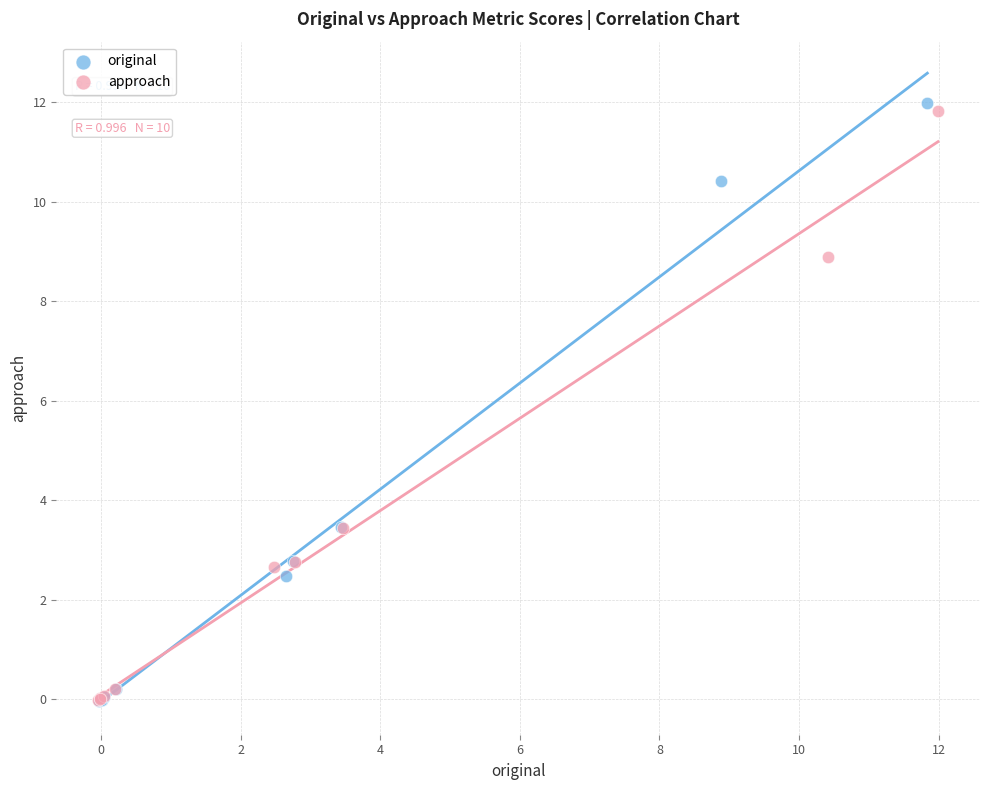

What are all the series names shown in the legend?

original, approach